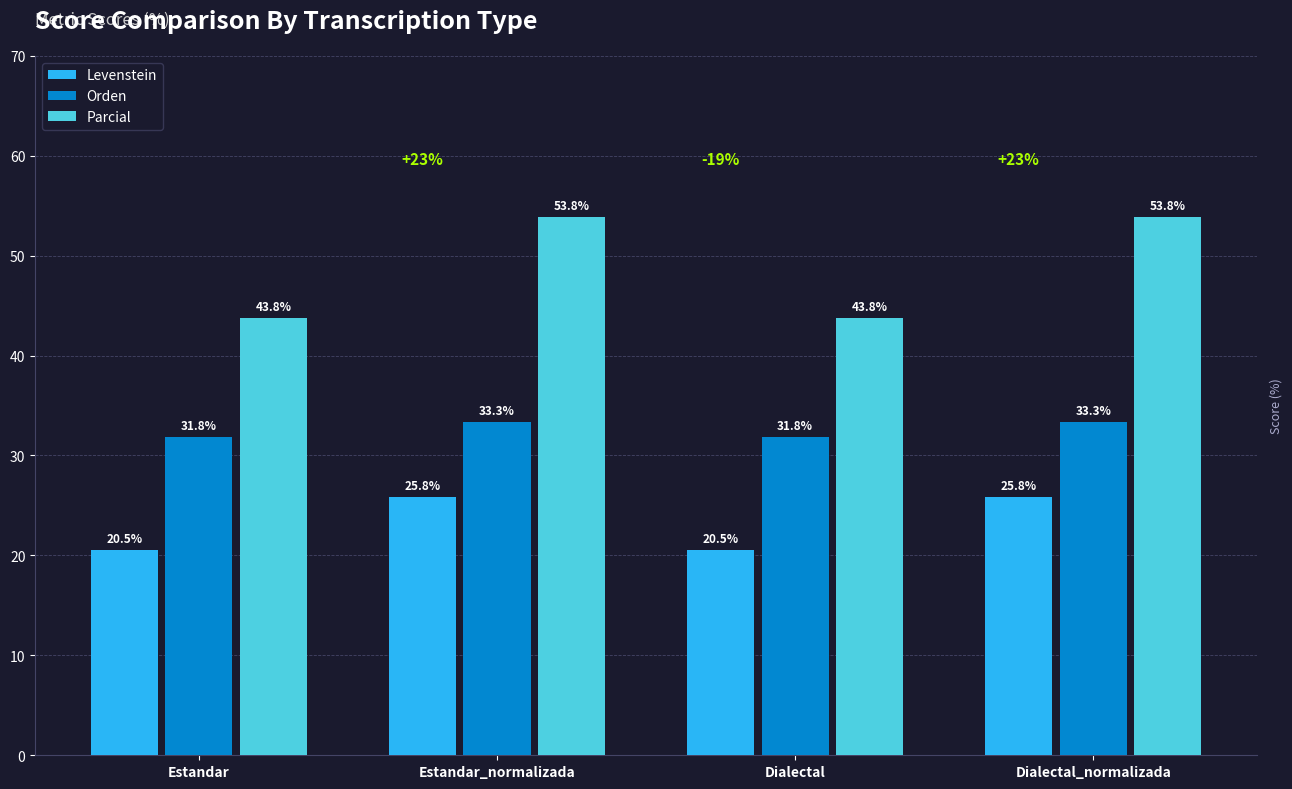

The value of Parcial at Dialectal_normalizada is 53.8. True or false?

True